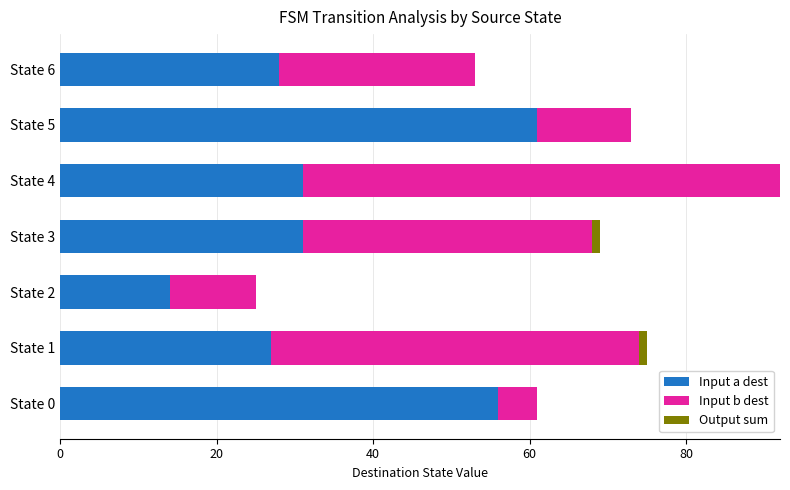

Is it true that Input a dest equals 7 at State 3?

False